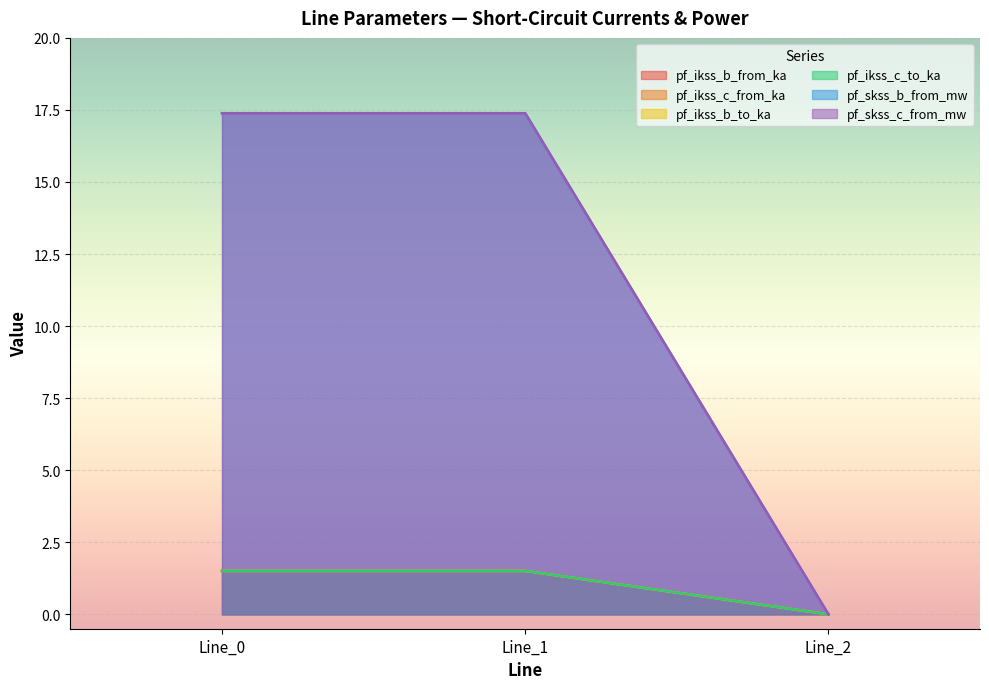

True or false: pf_ikss_c_to_ka has a value of 2.1 at Line_0.

False